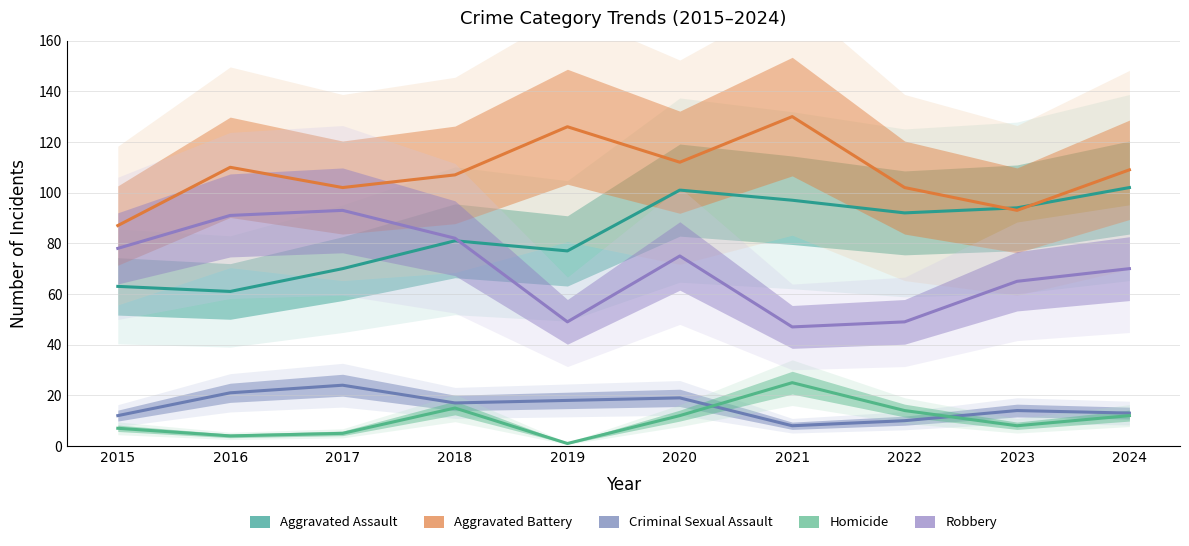

What is the total value across all series at 2015?

247